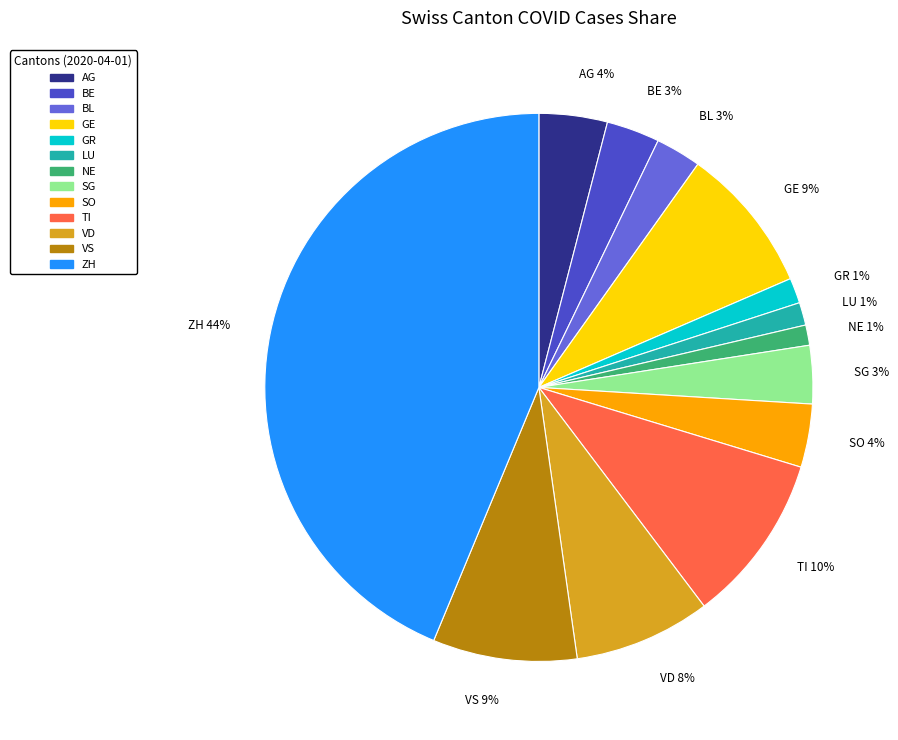

True or false: VD accounts for 8% of the total.

True